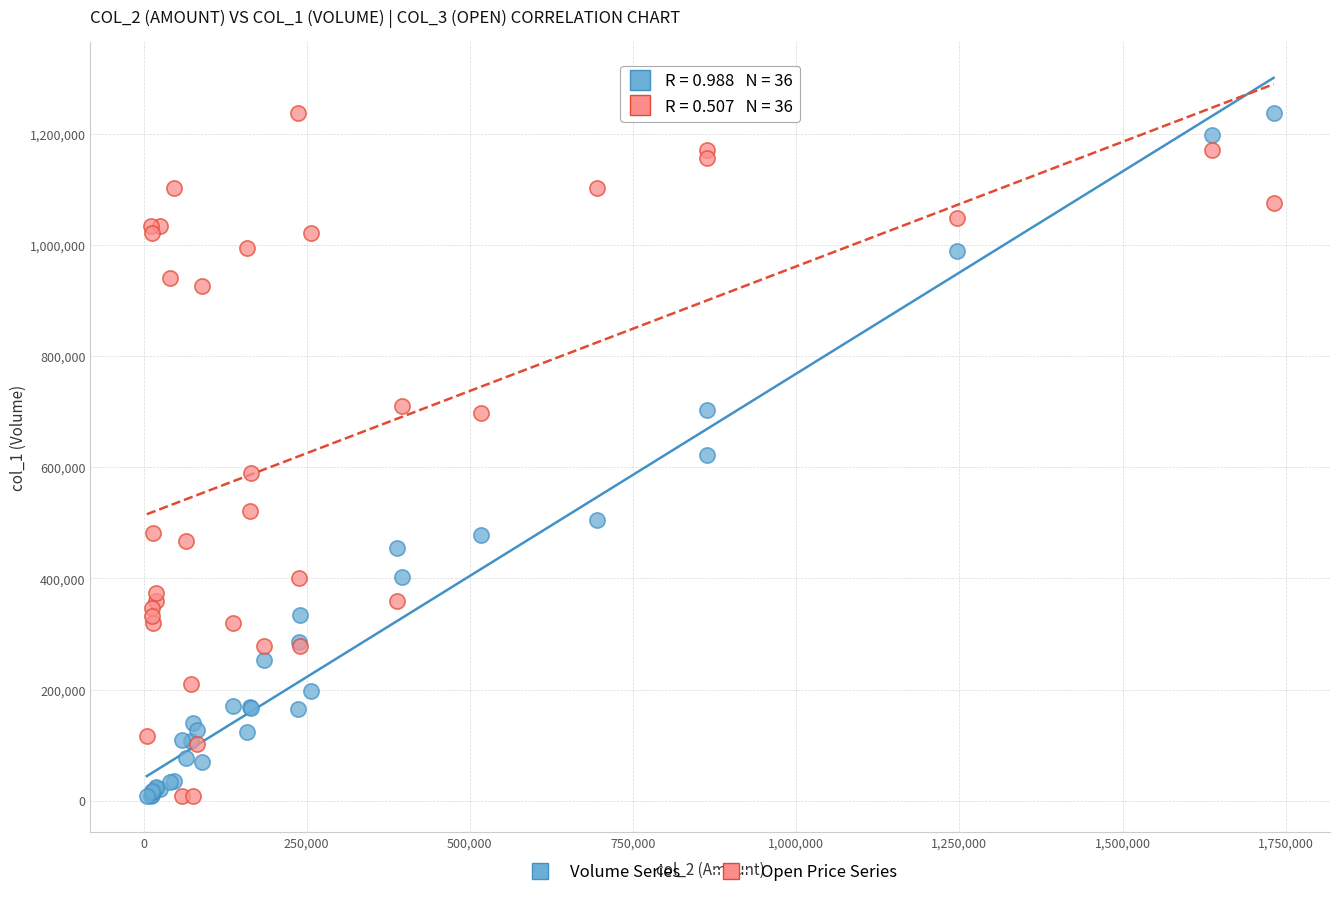

What is the X range (max minus min) for the scatter plot?

1726650.0